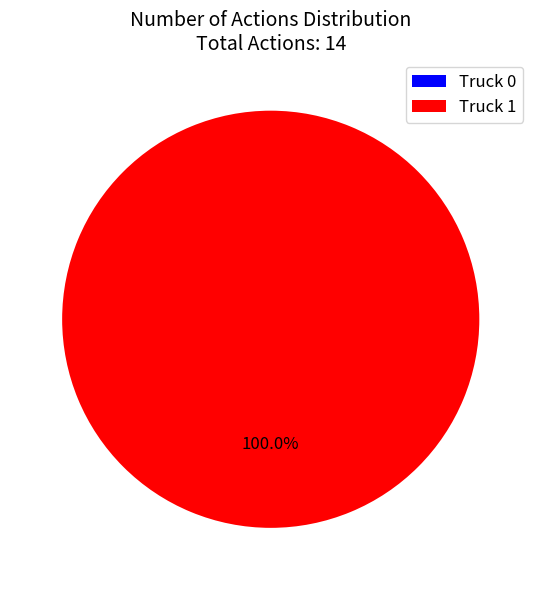

Do Truck 0 and Truck 1 together represent more than half of the pie?

Yes